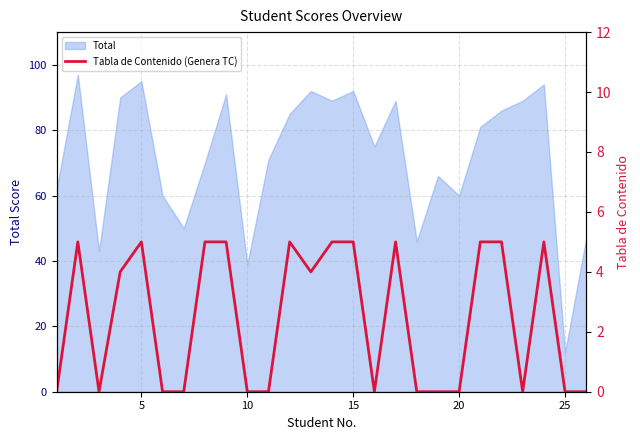

Which category has the lowest value in the Total series?

25